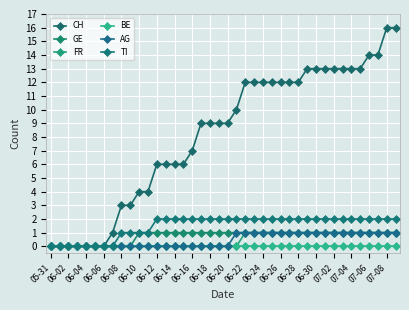

What is the sum of all CH values?

327